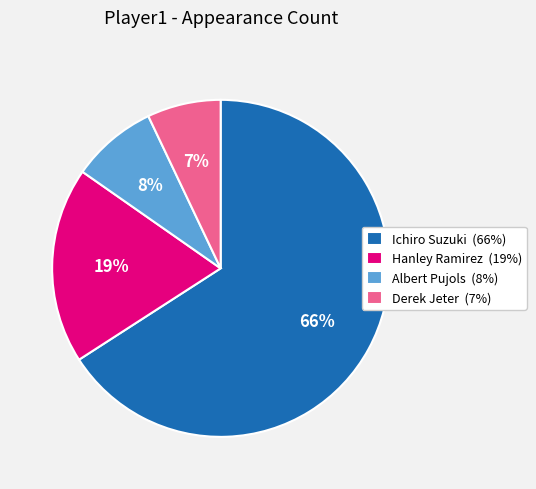

True or false: Derek Jeter accounts for 1% of the total.

False